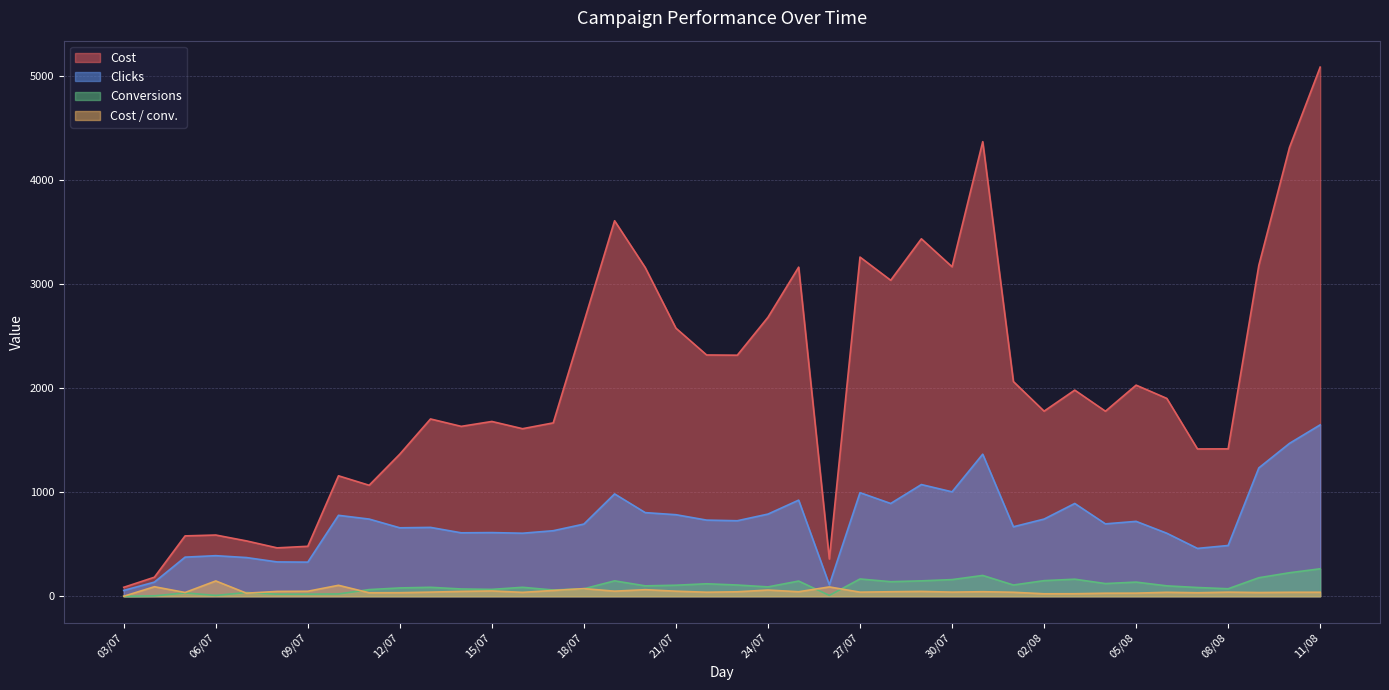

How many data points in Clicks are above 720?

19